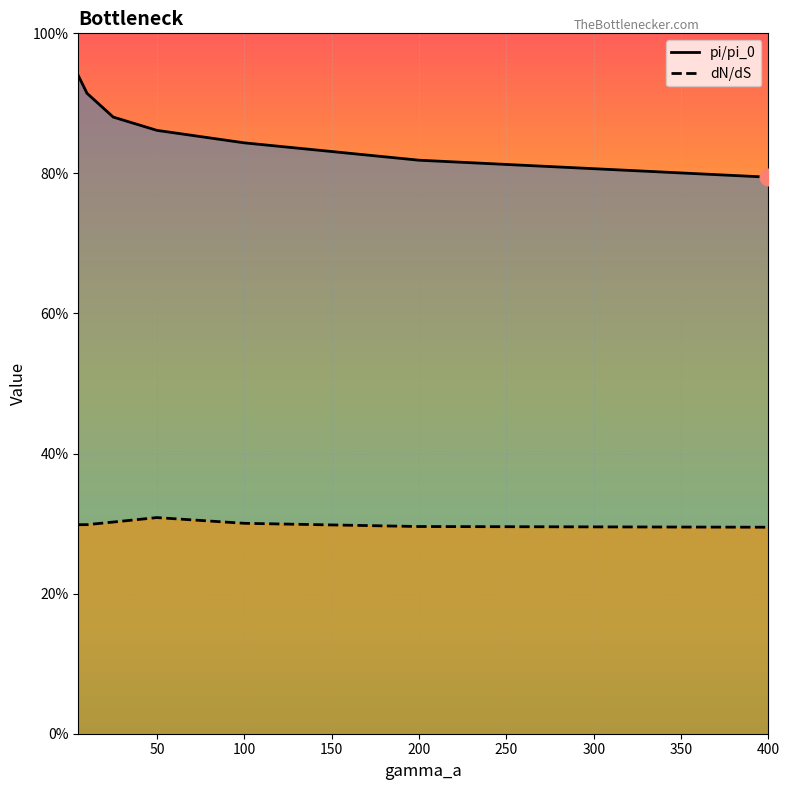

List the series in order of their peak value, lowest first.

dN/dS, pi/pi_0